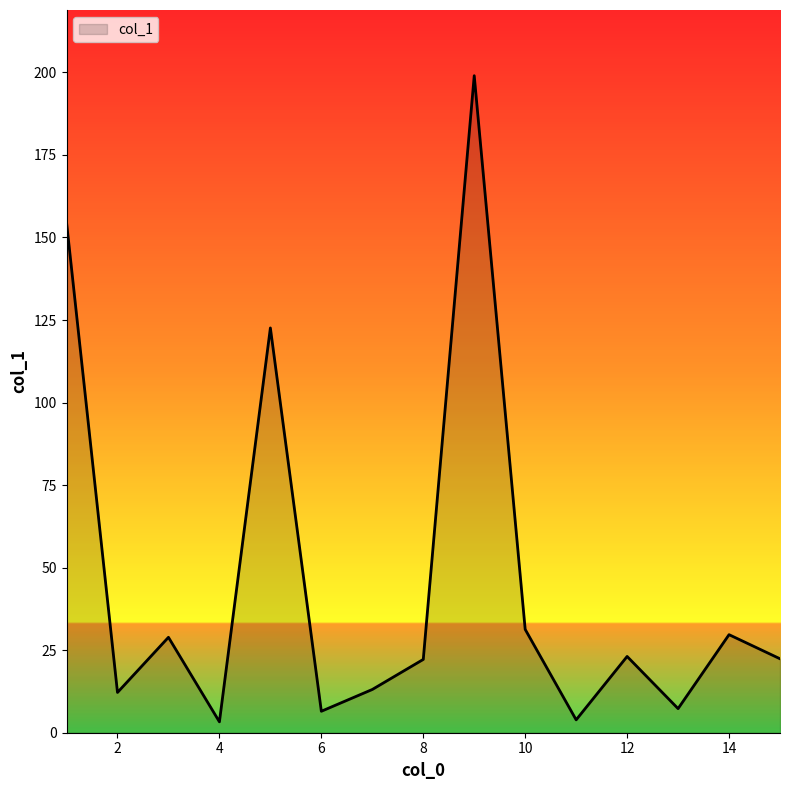

What is the maximum value shown in the chart?

199.0